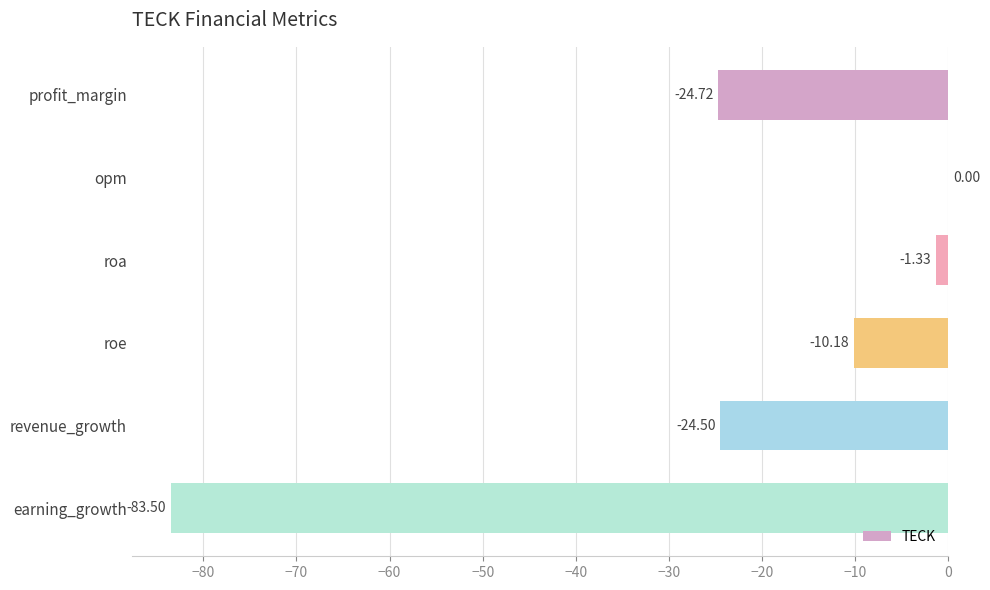

How many data points are above -10?

2